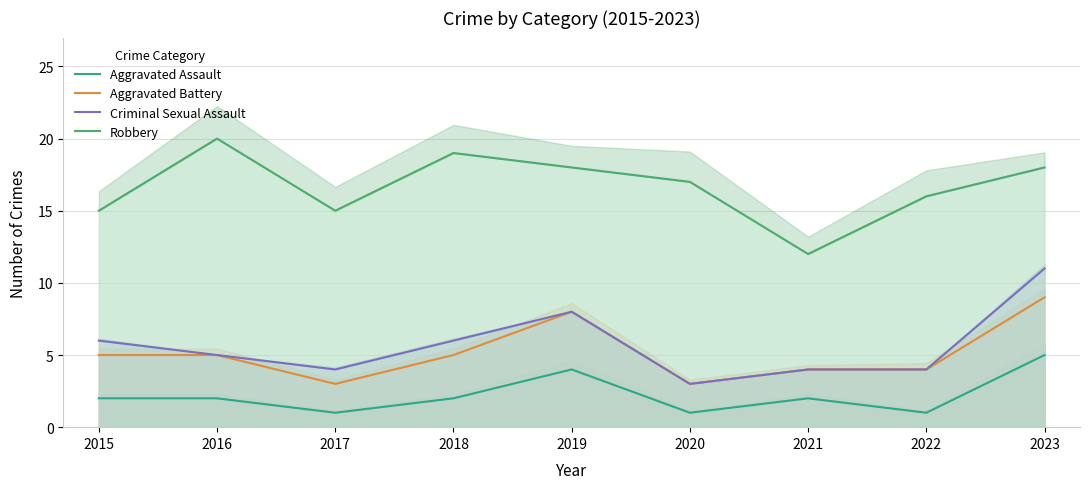

Is it true that Criminal Sexual Assault equals 1 at 2021?

False